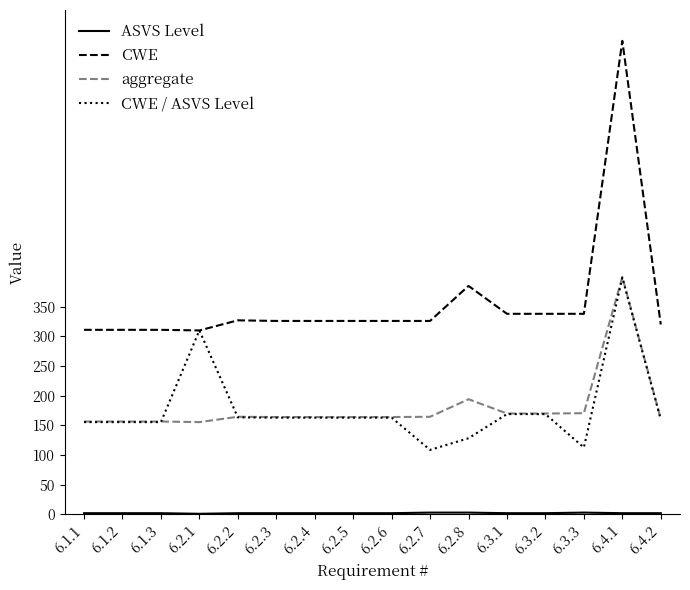

What is the greatest value displayed?

798.0